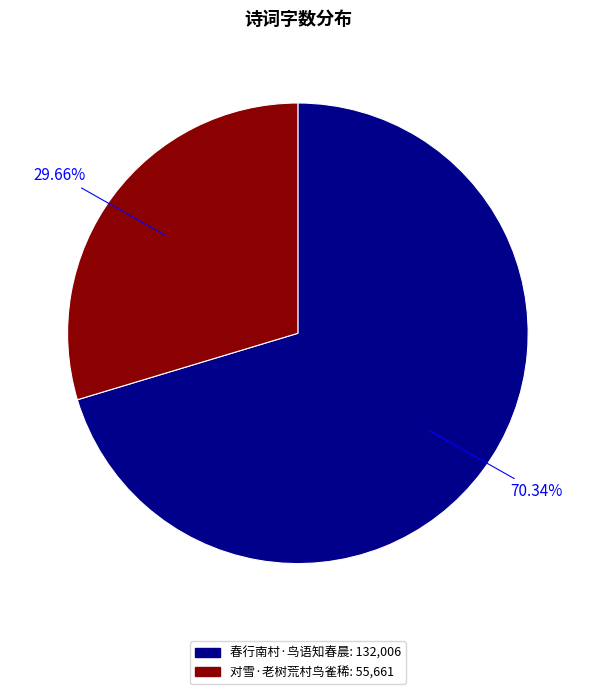

How many slices are in this pie chart?

2